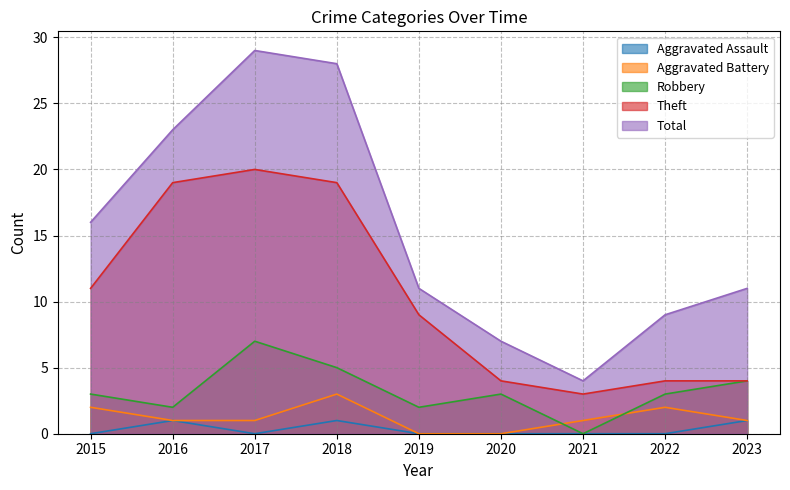

True or false: Theft and Robbery intersect in this chart.

False